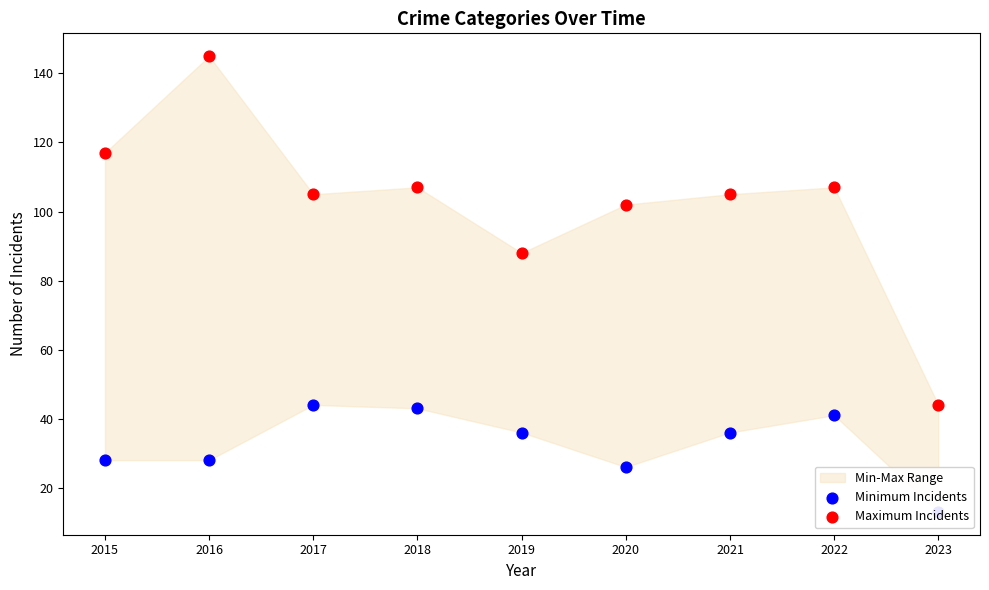

Which series has the largest total across all categories?

Maximum Incidents